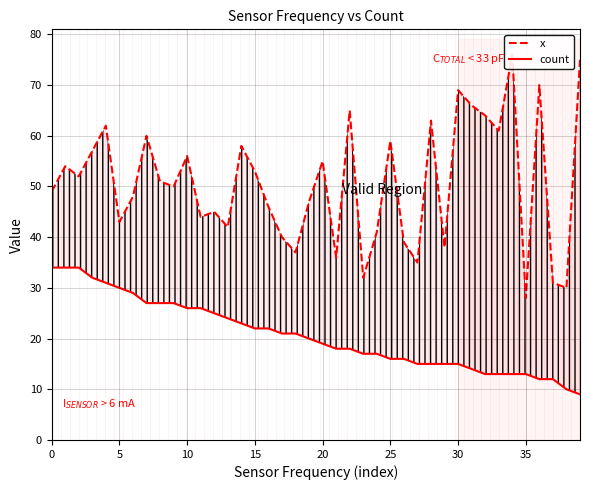

True or false: x and count intersect in this chart.

False